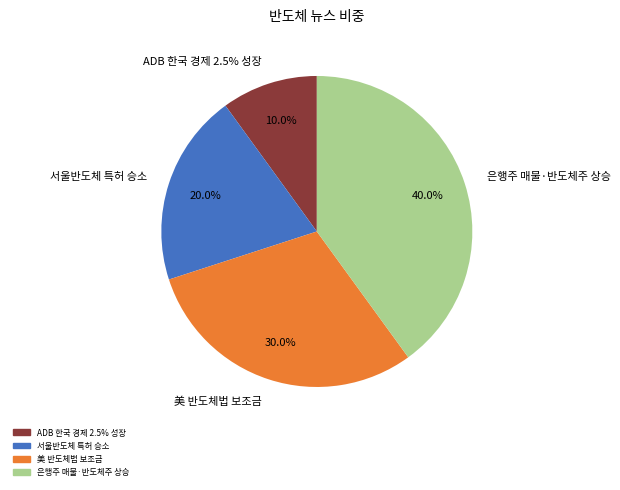

Is it true that 美 반도체법 첫 보조금 지원 확정 is 44% of the pie?

False